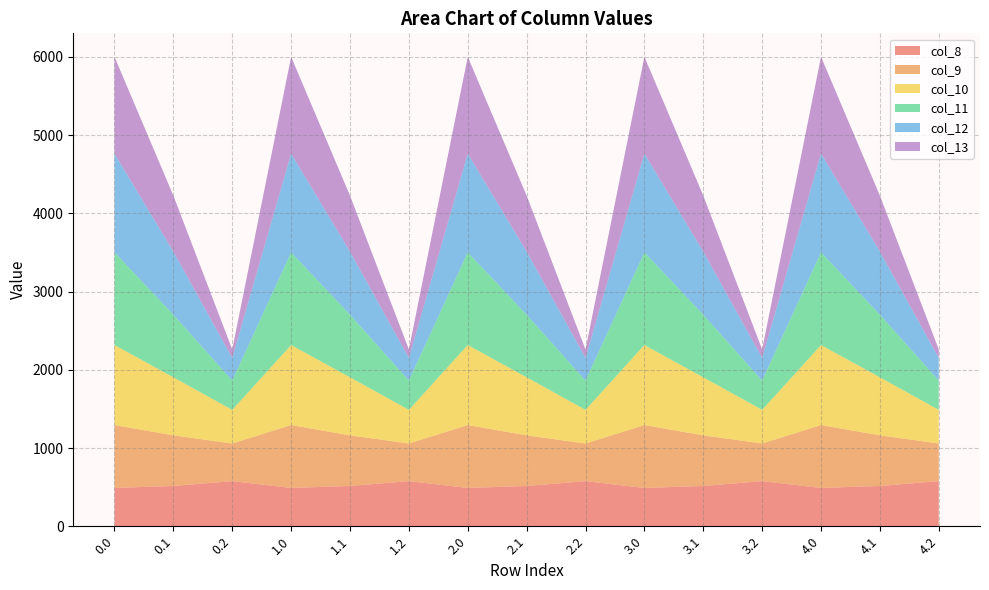

Reading left to right, transcribe all the data shown in this chart.

col_8: 0.0=489.3	0.1=514.8	0.2=576.6	1.0=489.3	1.1=514.8	1.2=576.6	2.0=489.3	2.1=514.8	2.2=576.6	3.0=489.3	3.1=514.8	3.2=576.6	4.0=489.3	4.1=514.8	4.2=576.6
col_9: 0.0=804.0	0.1=646.9	0.2=480.7	1.0=804.0	1.1=646.9	1.2=480.7	2.0=804.0	2.1=646.9	2.2=480.7	3.0=804.0	3.1=646.9	3.2=480.7	4.0=804.0	4.1=646.9	4.2=480.7
col_10: 0.0=1023.2	0.1=742.1	0.2=430.5	1.0=1023.2	1.1=742.1	1.2=430.5	2.0=1023.2	2.1=742.1	2.2=430.5	3.0=1023.2	3.1=742.1	3.2=430.5	4.0=1023.2	4.1=742.1	4.2=430.5
col_11: 0.0=1185.2	0.1=800.2	0.2=374.4	1.0=1185.2	1.1=800.2	1.2=374.4	2.0=1185.2	2.1=800.2	2.2=374.4	3.0=1185.2	3.1=800.2	3.2=374.4	4.0=1185.2	4.1=800.2	4.2=374.4
col_12: 0.0=1261.6	0.1=806.9	0.2=289.5	1.0=1261.6	1.1=806.9	1.2=289.5	2.0=1261.6	2.1=806.9	2.2=289.5	3.0=1261.6	3.1=806.9	3.2=289.5	4.0=1261.6	4.1=806.9	4.2=289.5
col_13: 0.0=1237.4	0.1=715.3	0.2=107.8	1.0=1237.4	1.1=715.3	1.2=107.8	2.0=1237.4	2.1=715.3	2.2=107.8	3.0=1237.4	3.1=715.3	3.2=107.8	4.0=1237.4	4.1=715.3	4.2=107.8